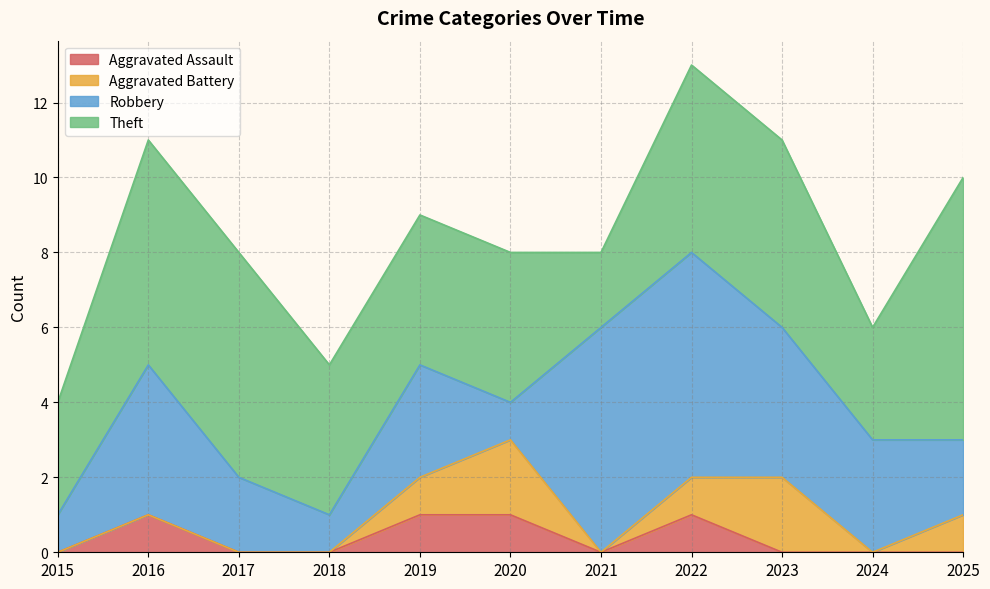

What is the difference between the maximum and minimum values in the Theft series?

5